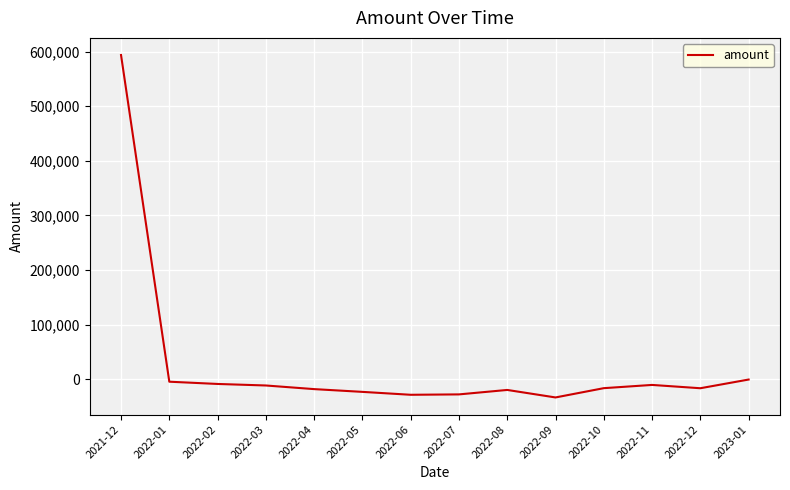

Which label corresponds to the largest value in the chart?

2021-12